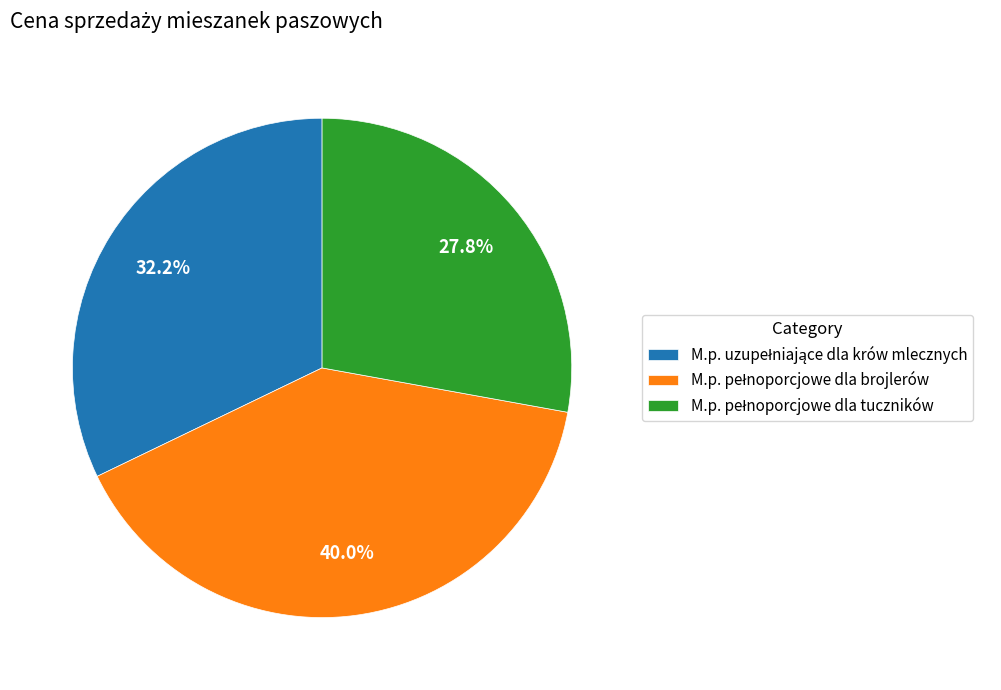

Is there any slice that represents more than half of the pie?

No